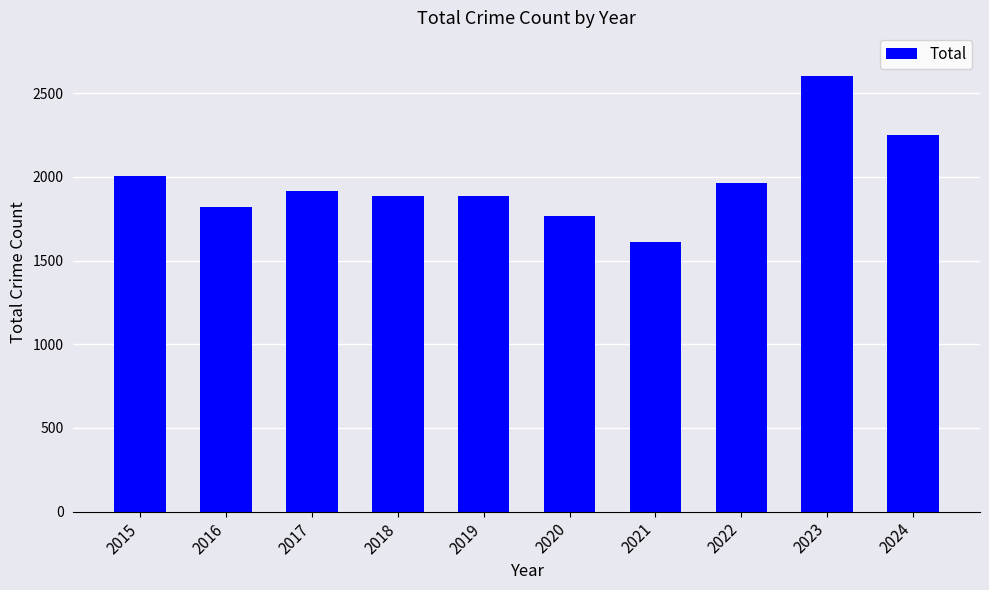

At which category does the chart reach its peak across all series?

2023